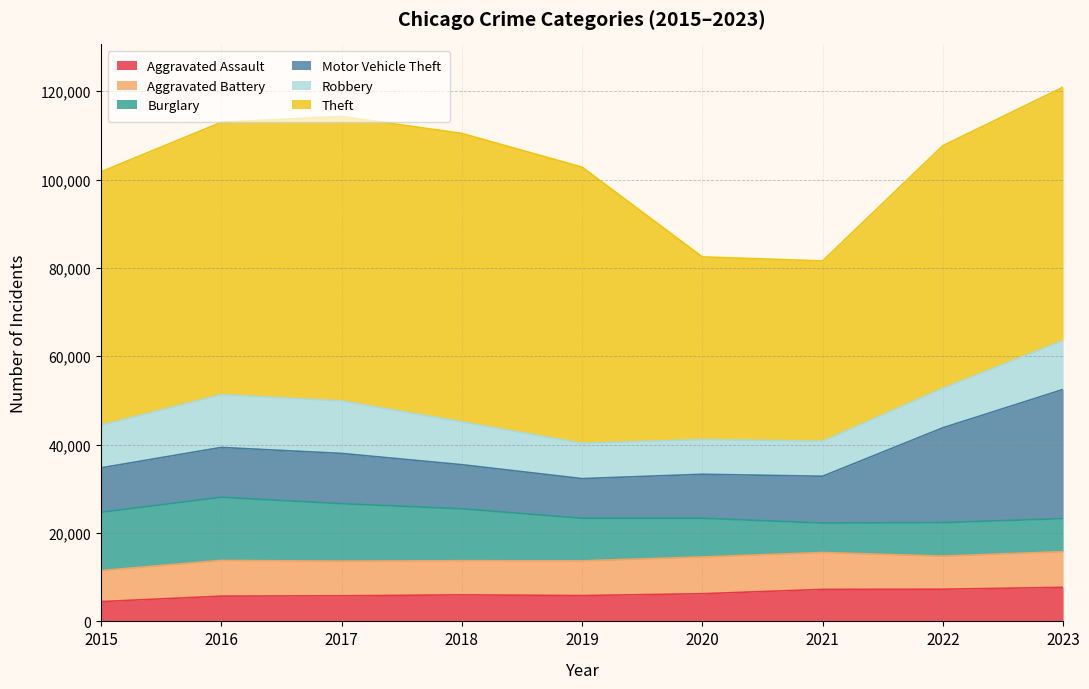

What are all the series names shown in the legend?

Aggravated Assault, Aggravated Battery, Burglary, Motor Vehicle Theft, Robbery, Theft